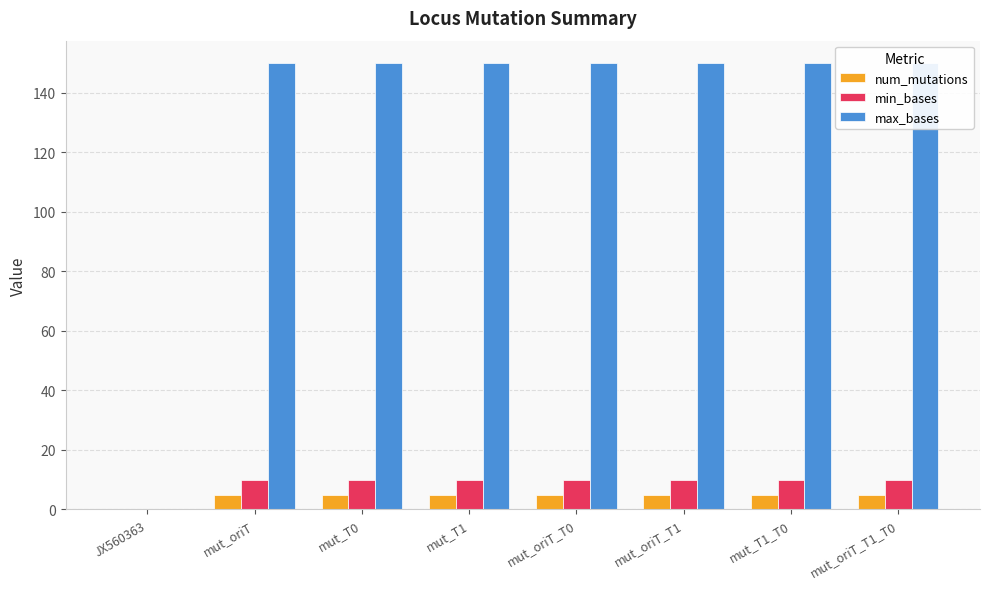

Which category has the highest value across all series?

mut_oriT